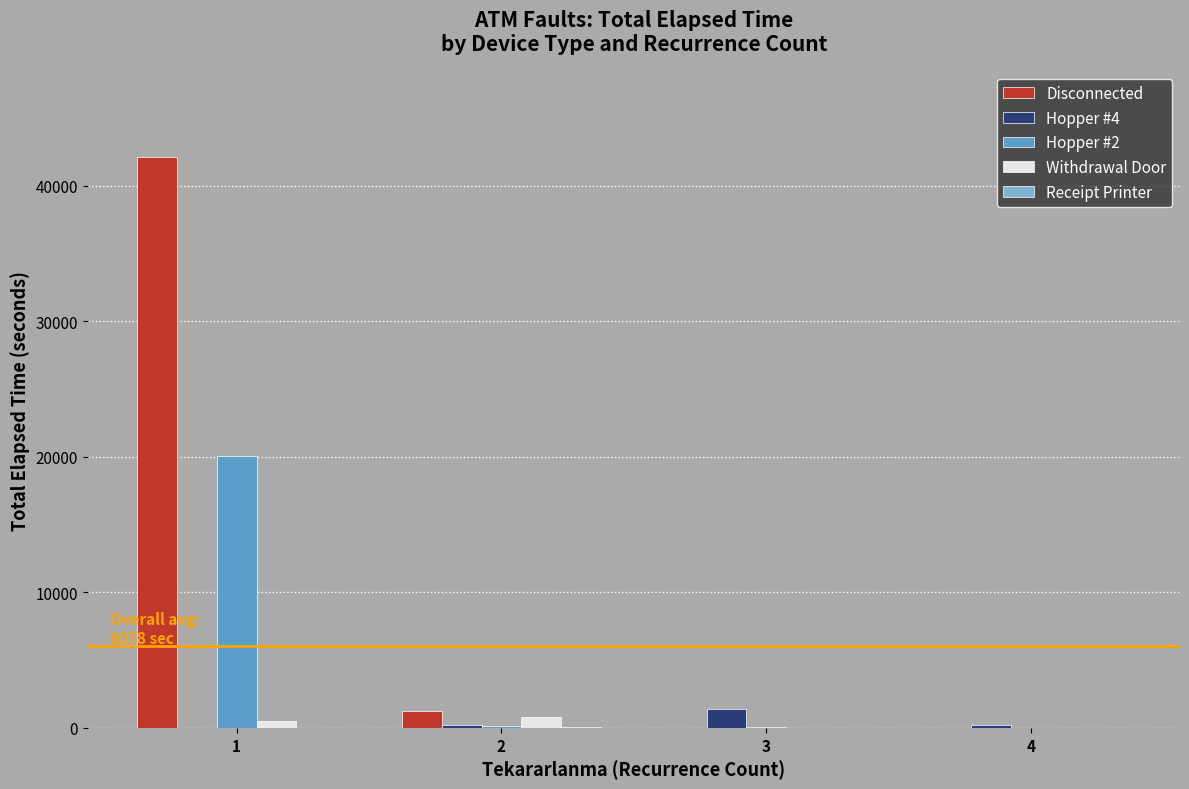

Is it true that Disconnected equals 12714 at 3?

False